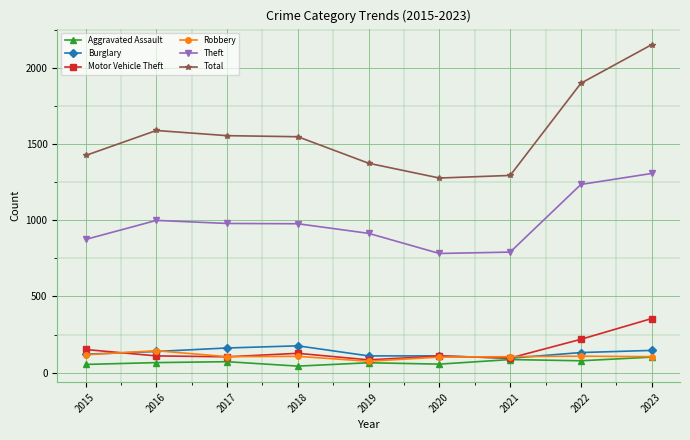

Is it true that Aggravated Assault equals 66 at 2016?

True